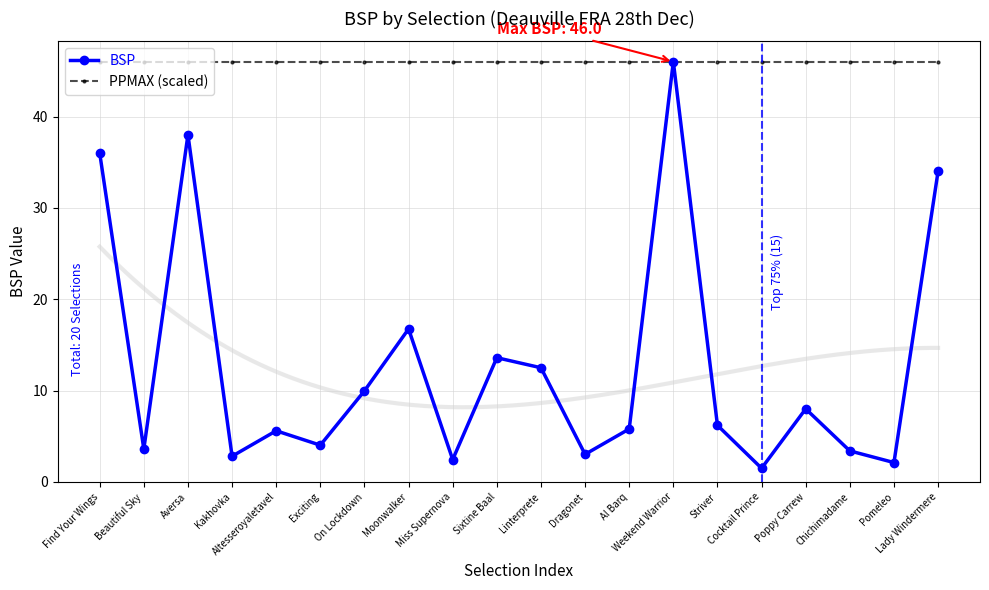

Reading left to right, what are all the values shown in this chart?

BSP: 36.0	3.6	38.0	2.8	5.6	4.0	10.0	16.8	2.5	13.6	12.5	3.0	5.8	46.0	6.2	1.5	8.0	3.4	2.1	34.0
PPMAX (scaled): 46.0	46.0	46.0	46.0	46.0	46.0	46.0	46.0	46.0	46.0	46.0	46.0	46.0	46.0	46.0	46.0	46.0	46.0	46.0	46.0